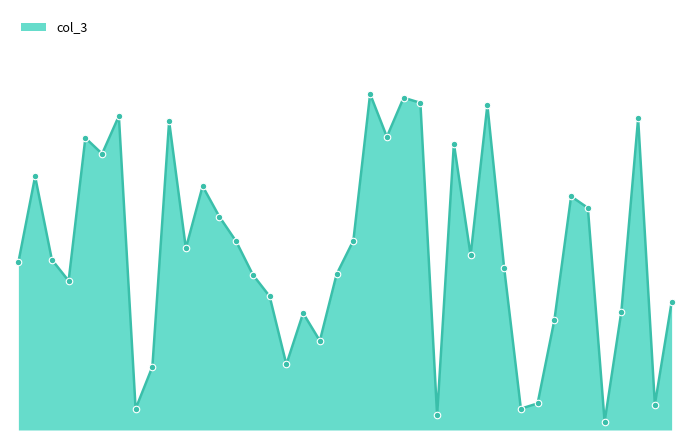

Is this an area chart (filled region under the line)?

Yes